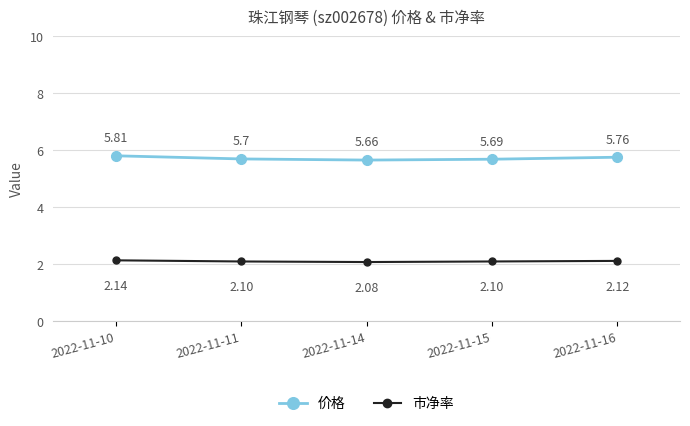

What is the difference between the second highest and second lowest values in the 价格 series?

0.1